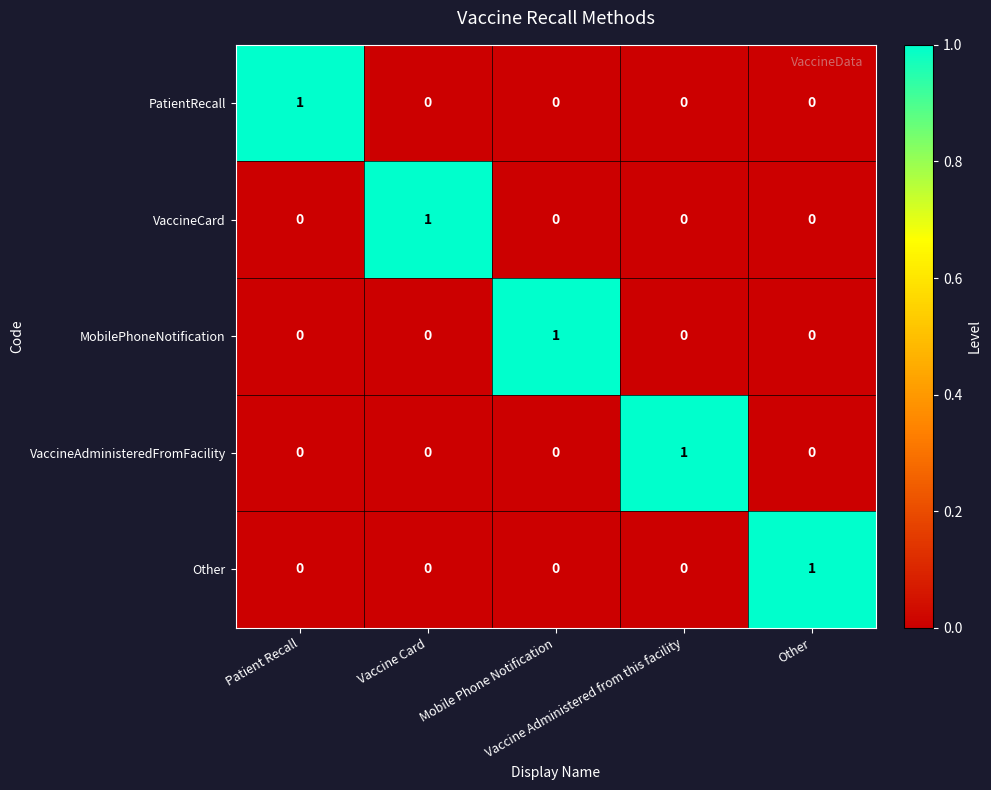

How many VaccineAdministeredFromFacility values are between 0 and 1?

5